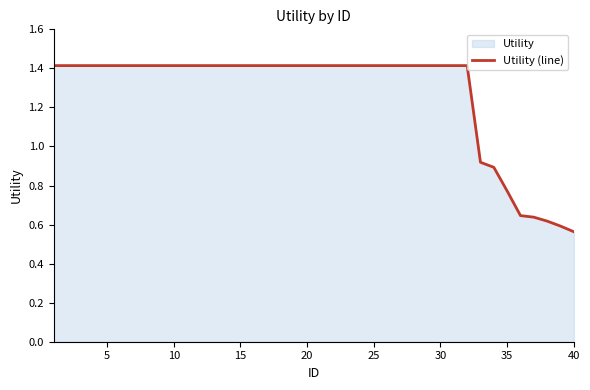

Where is the data nearest to the value 0?

40